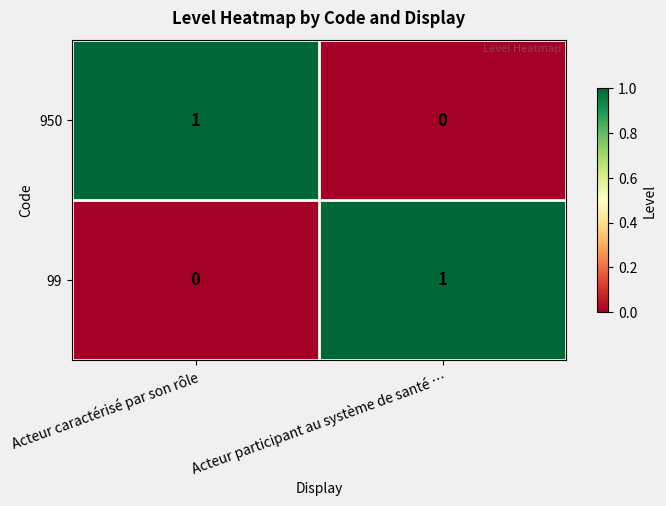

The 99 series shows 0 at Acteur participant au système de santé …. True or false?

False